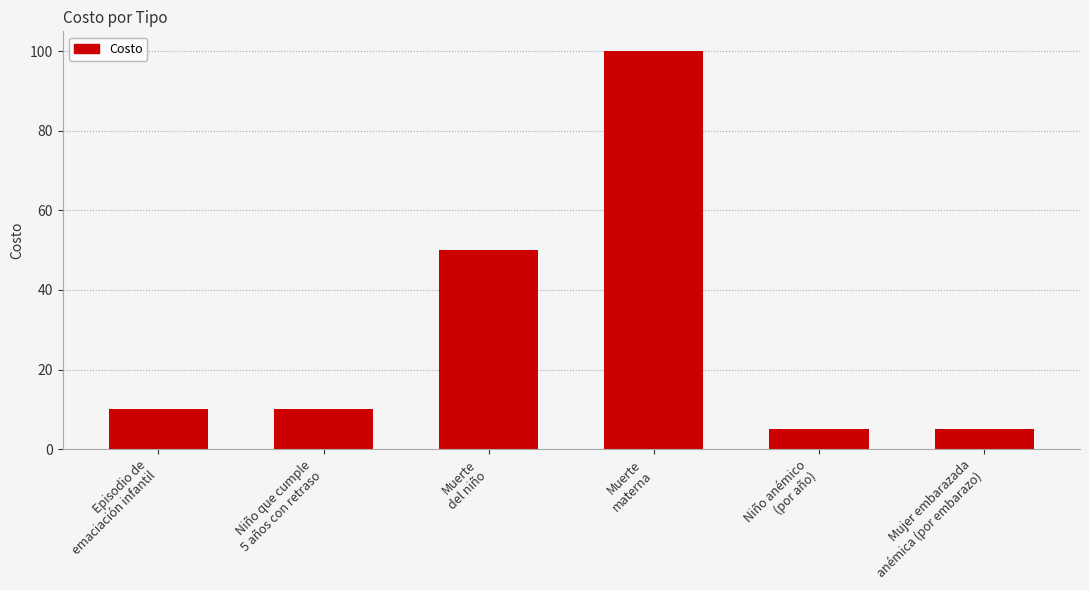

Where is the data nearest to the value 52?

Muerte
del niño